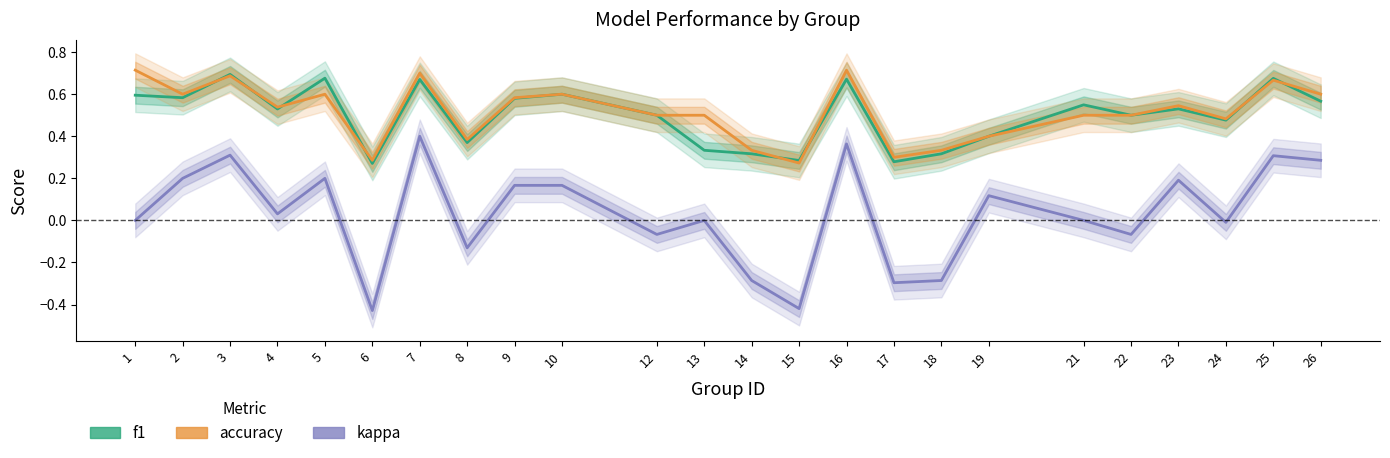

The kappa series shows 0.4 at 26. True or false?

False